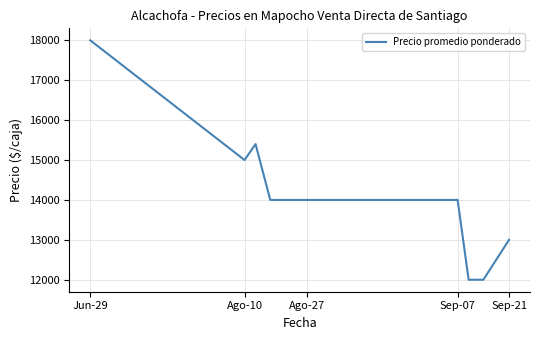

The value at Ago-27 is 14000. True or false?

True